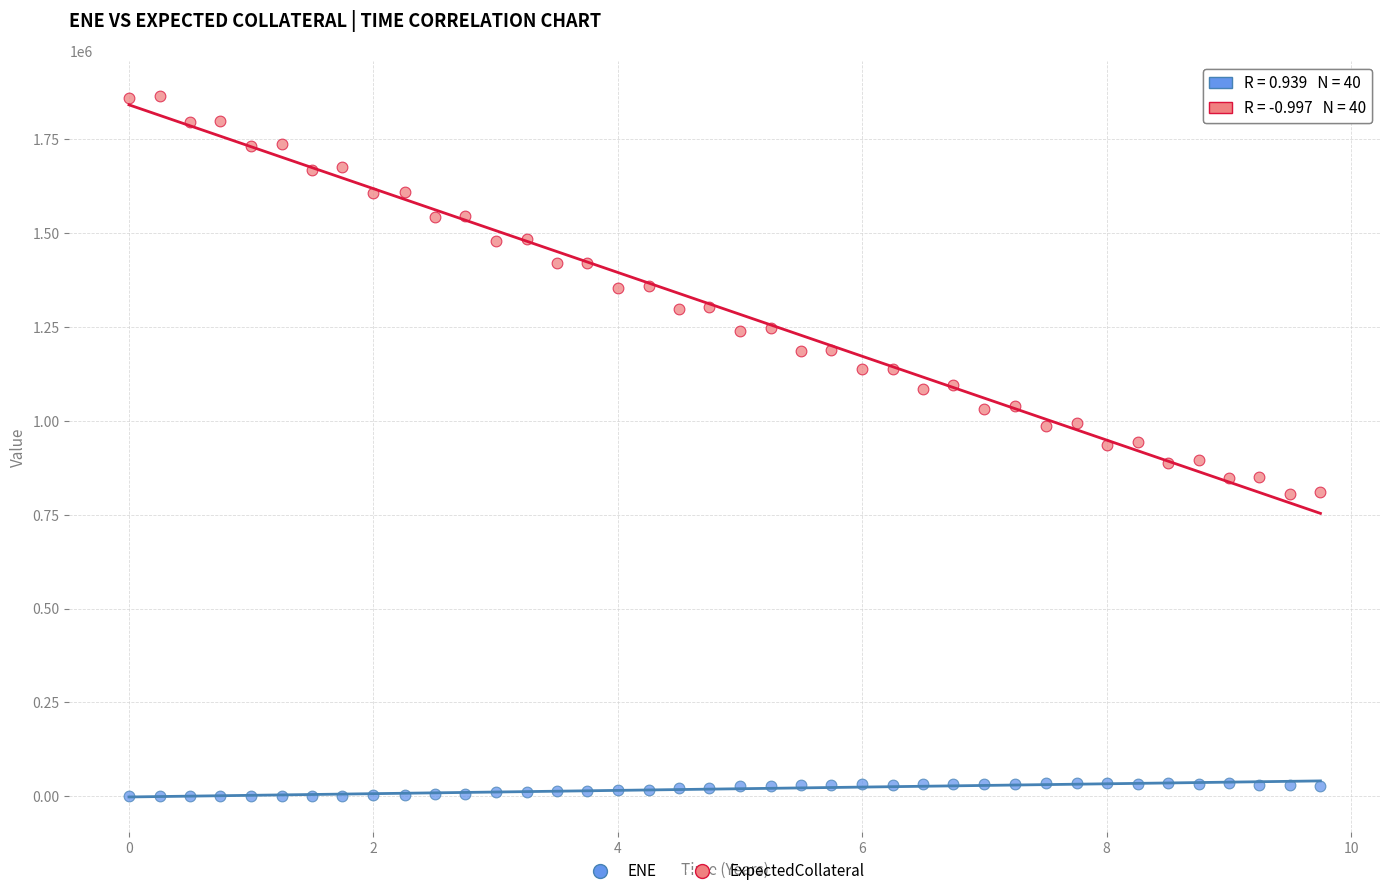

What are all the series names shown in the legend?

ENE, ExpectedCollateral